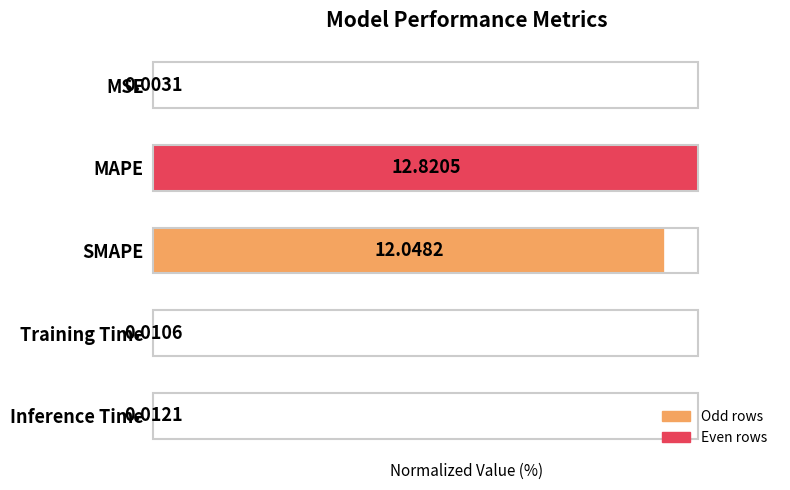

Where is the data nearest to the value 50?

SMAPE